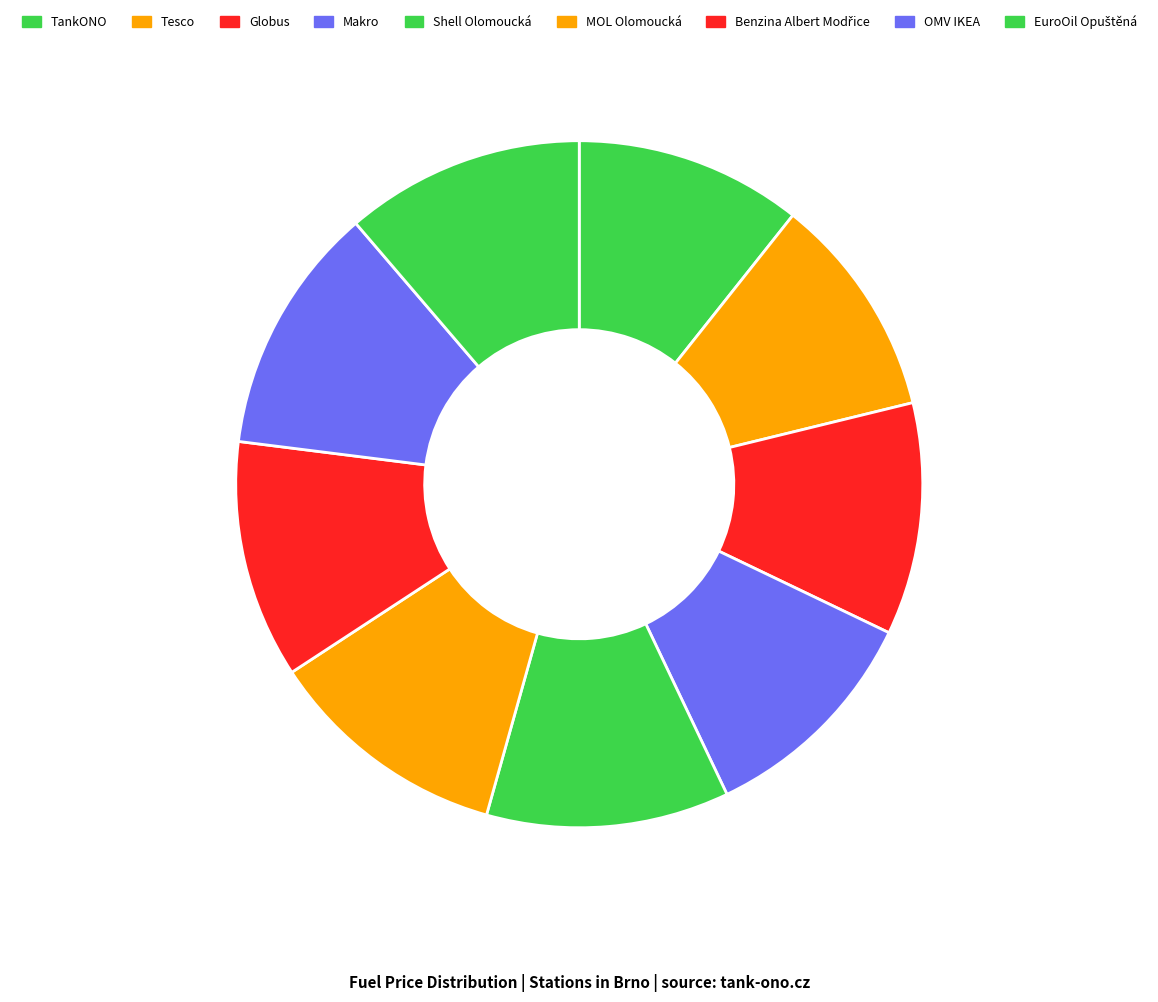

Rank the categories by value from lowest to highest.

Tesco, TankONO, Makro, Globus, Benzina Albert Modřice, EuroOil Opuštěná, Shell Olomoucká, MOL Olomoucká, OMV IKEA